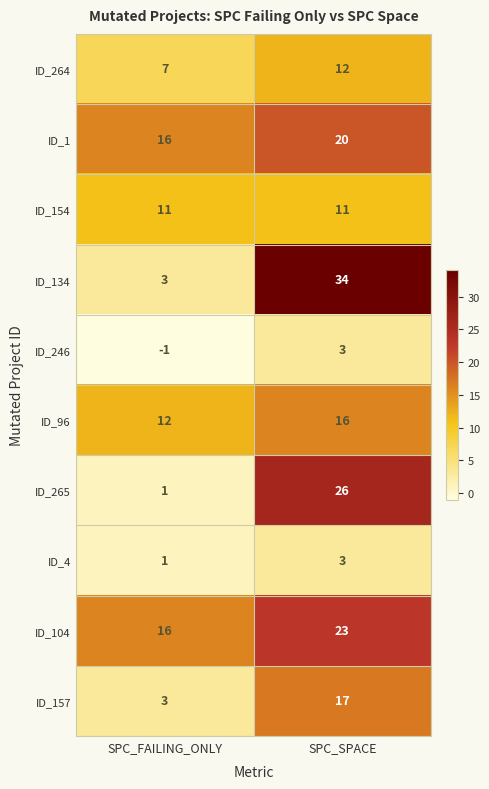

Reading left to right, transcribe all the data shown in this chart.

ID_264: SPC_FAILING_ONLY=7	SPC_SPACE=12
ID_1: SPC_FAILING_ONLY=16	SPC_SPACE=20
ID_154: SPC_FAILING_ONLY=11	SPC_SPACE=11
ID_134: SPC_FAILING_ONLY=3	SPC_SPACE=34
ID_246: SPC_FAILING_ONLY=-1	SPC_SPACE=3
ID_96: SPC_FAILING_ONLY=12	SPC_SPACE=16
ID_265: SPC_FAILING_ONLY=1	SPC_SPACE=26
ID_4: SPC_FAILING_ONLY=1	SPC_SPACE=3
ID_104: SPC_FAILING_ONLY=16	SPC_SPACE=23
ID_157: SPC_FAILING_ONLY=3	SPC_SPACE=17